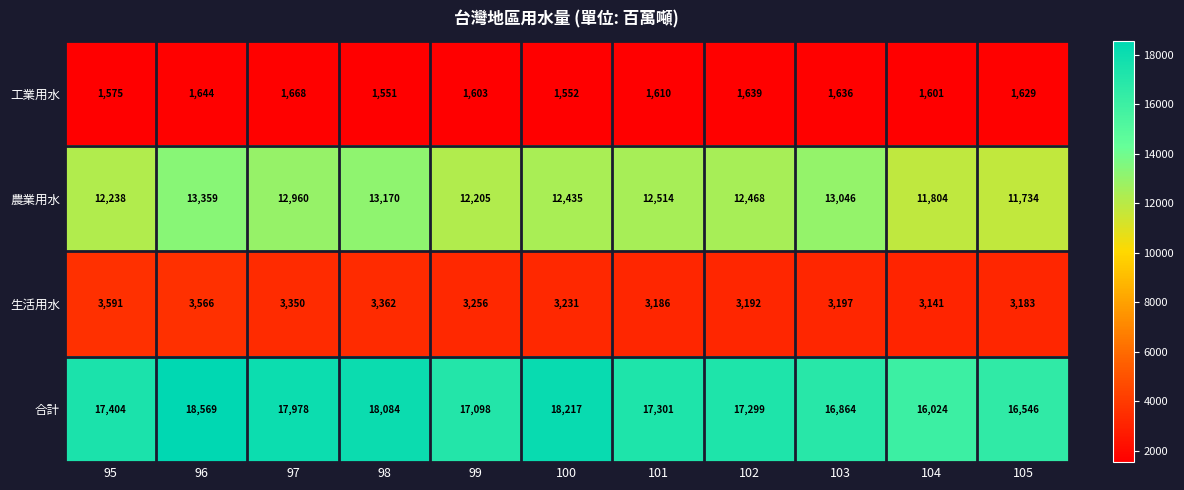

Where is 生活用水 nearest to the value 3366?

98